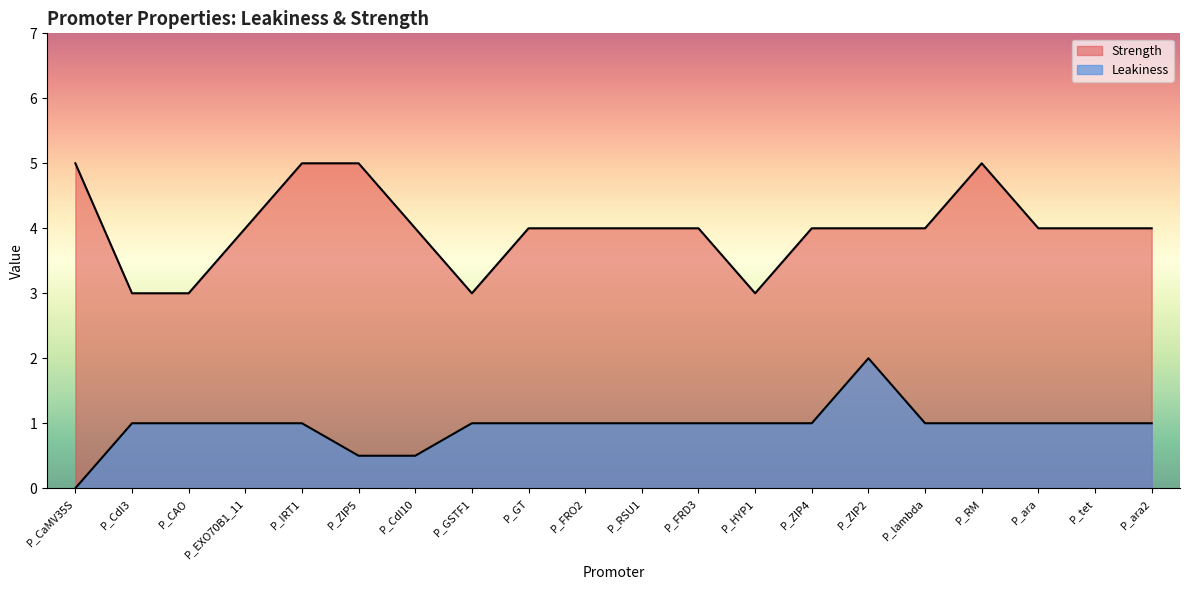

True or false: Strength and Leakiness intersect in this chart.

False